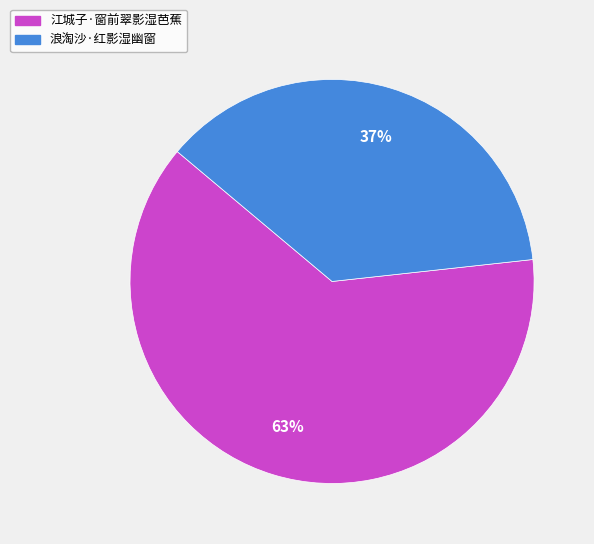

How many slices are in this pie chart?

2